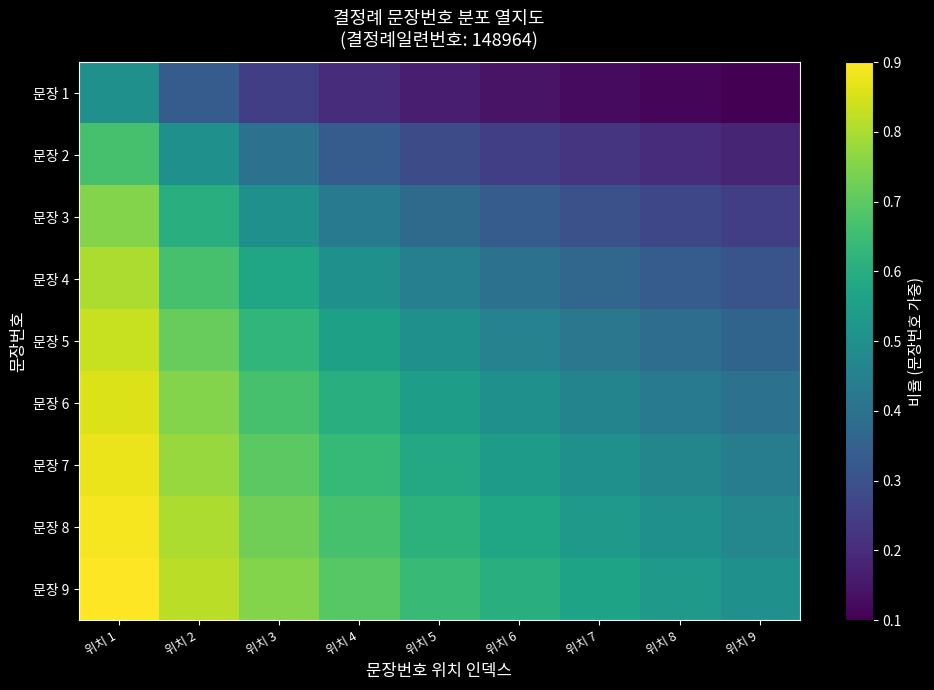

Reading left to right, transcribe all the data shown in this chart.

문장 1: 위치 1=0.5	위치 2=0.3	위치 3=0.2	위치 4=0.2	위치 5=0.2	위치 6=0.1	위치 7=0.1	위치 8=0.1	위치 9=0.1
문장 2: 위치 1=0.7	위치 2=0.5	위치 3=0.4	위치 4=0.3	위치 5=0.3	위치 6=0.2	위치 7=0.2	위치 8=0.2	위치 9=0.2
문장 3: 위치 1=0.8	위치 2=0.6	위치 3=0.5	위치 4=0.4	위치 5=0.4	위치 6=0.3	위치 7=0.3	위치 8=0.3	위치 9=0.2
문장 4: 위치 1=0.8	위치 2=0.7	위치 3=0.6	위치 4=0.5	위치 5=0.4	위치 6=0.4	위치 7=0.4	위치 8=0.3	위치 9=0.3
문장 5: 위치 1=0.8	위치 2=0.7	위치 3=0.6	위치 4=0.6	위치 5=0.5	위치 6=0.5	위치 7=0.4	위치 8=0.4	위치 9=0.4
문장 6: 위치 1=0.9	위치 2=0.8	위치 3=0.7	위치 4=0.6	위치 5=0.5	위치 6=0.5	위치 7=0.5	위치 8=0.4	위치 9=0.4
문장 7: 위치 1=0.9	위치 2=0.8	위치 3=0.7	위치 4=0.6	위치 5=0.6	위치 6=0.5	위치 7=0.5	위치 8=0.5	위치 9=0.4
문장 8: 위치 1=0.9	위치 2=0.8	위치 3=0.7	위치 4=0.7	위치 5=0.6	위치 6=0.6	위치 7=0.5	위치 8=0.5	위치 9=0.5
문장 9: 위치 1=0.9	위치 2=0.8	위치 3=0.8	위치 4=0.7	위치 5=0.6	위치 6=0.6	위치 7=0.6	위치 8=0.5	위치 9=0.5